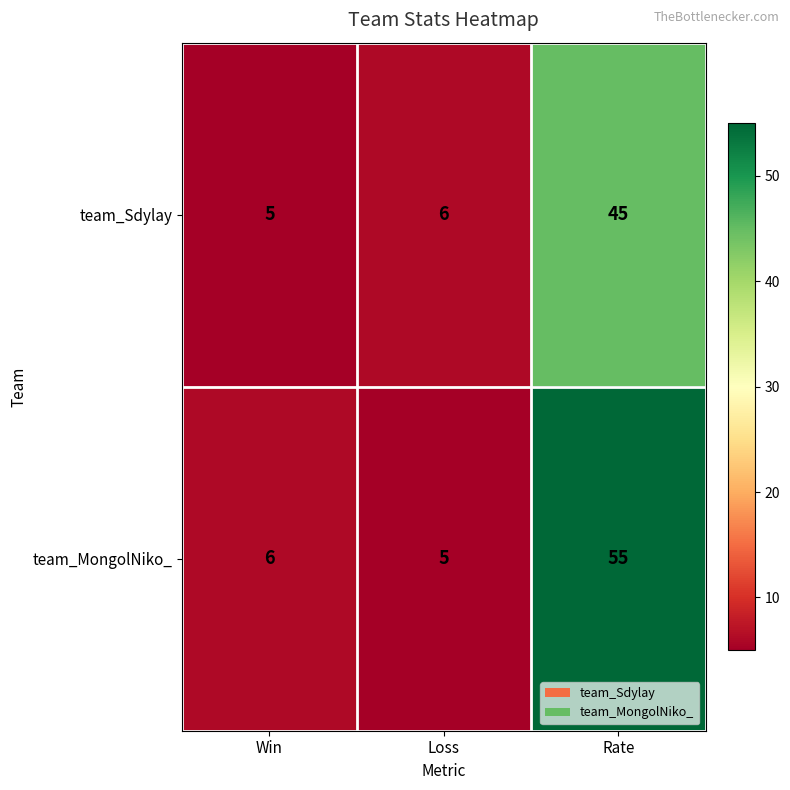

Reading left to right, list all the values displayed in this chart.

team_Sdylay: Win=5	Loss=6	Rate=45
team_MongolNiko_: Win=6	Loss=5	Rate=55